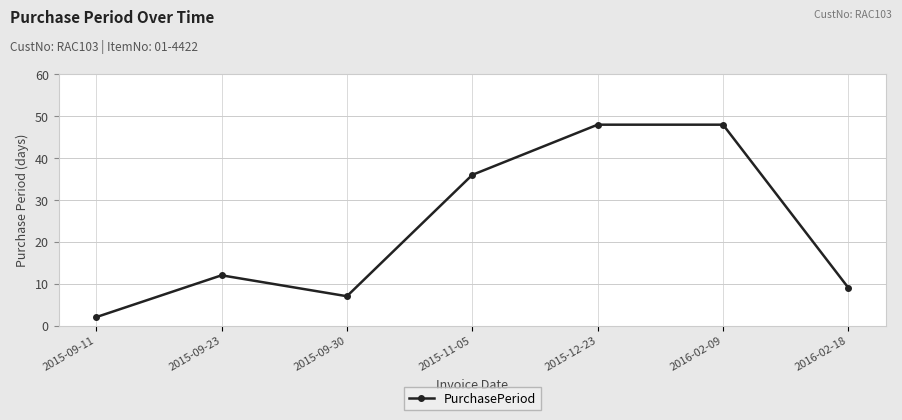

At which label is the value closest to 25?

2015-11-05